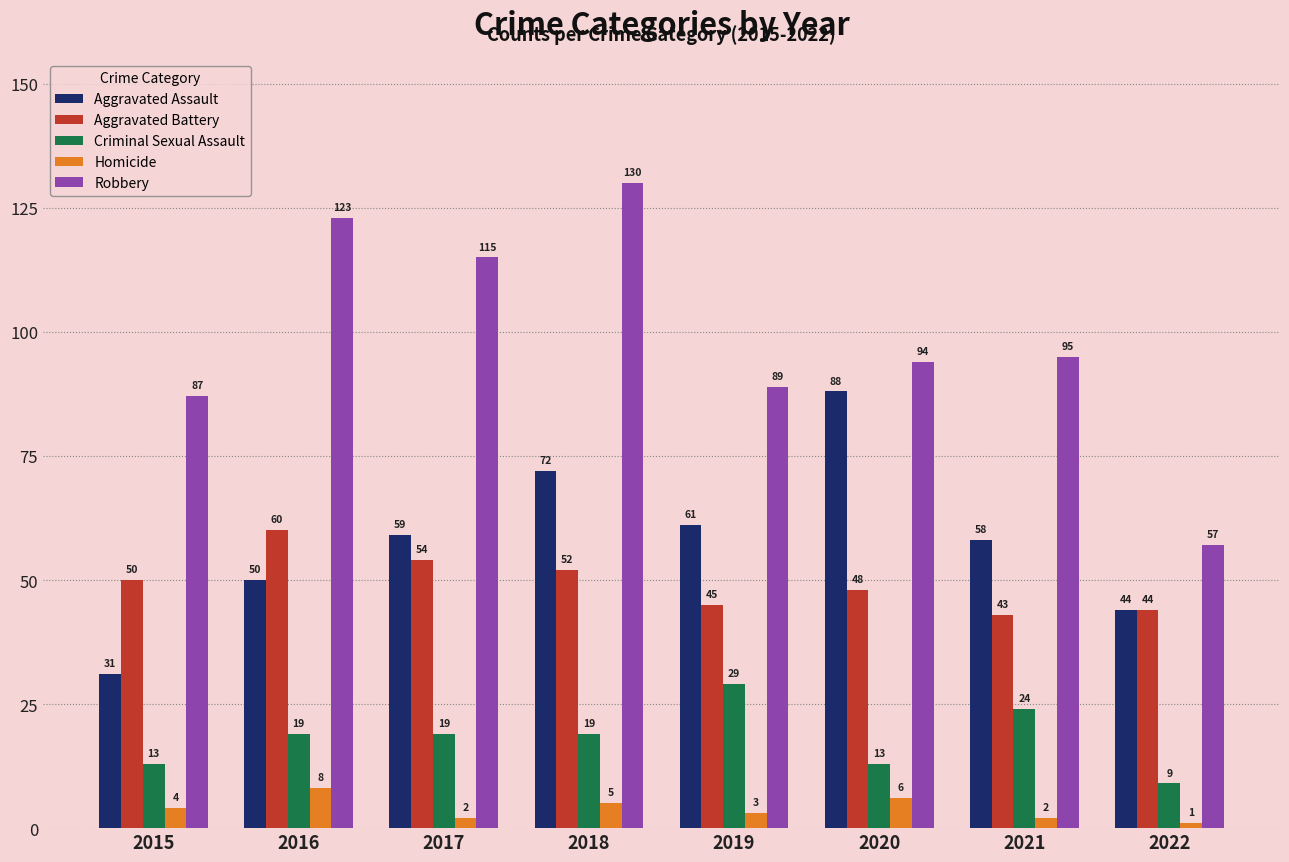

At which category is the sum across all series the highest?

2018